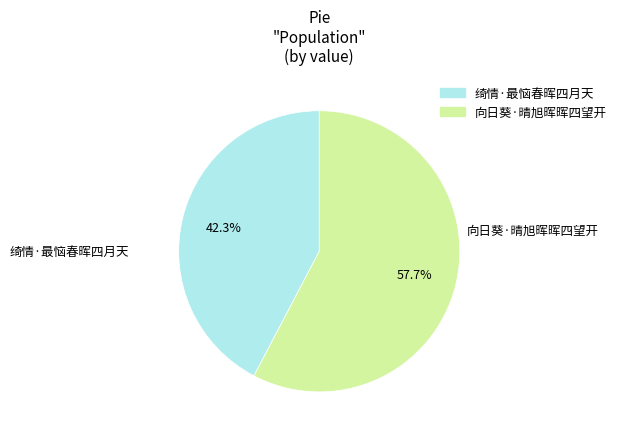

What is the largest slice in the pie chart?

向日葵·晴旭晖晖四望开